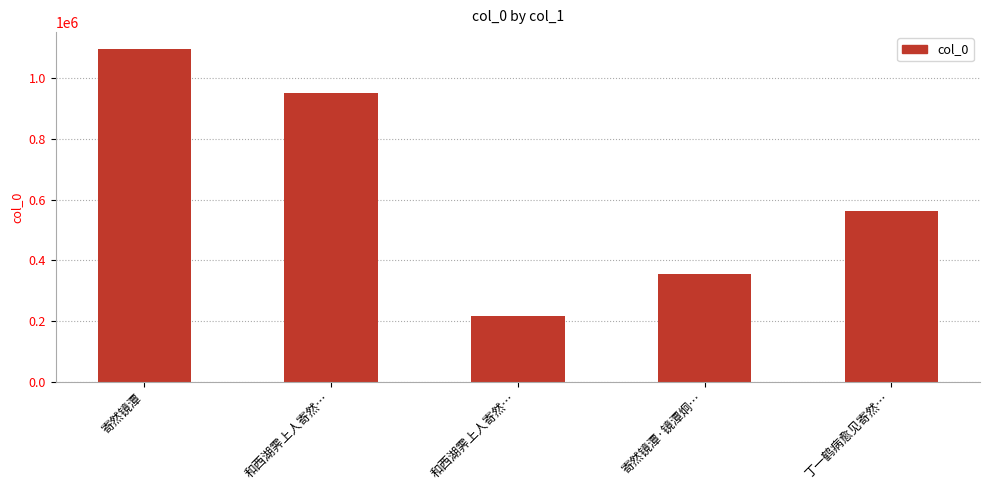

Which label corresponds to the largest value in the chart?

寄然镜潭